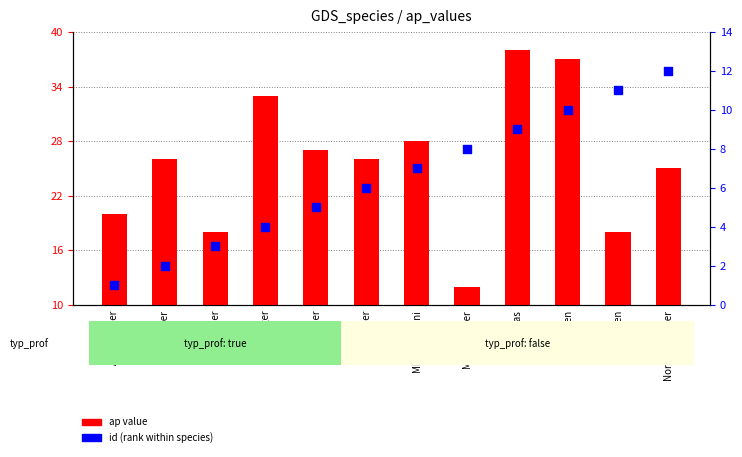

What are all the series names shown in the legend?

ap value, id (rank)